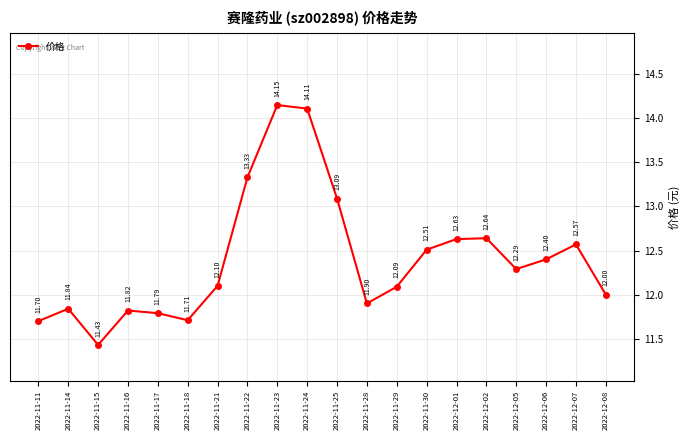

How many data points are less than 12?

7